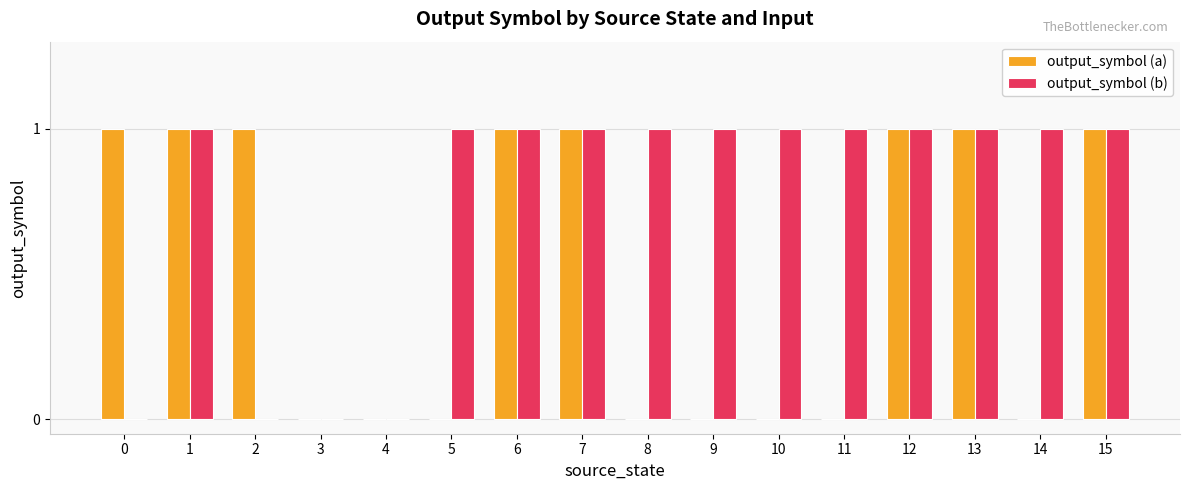

Are the bars horizontal?

No